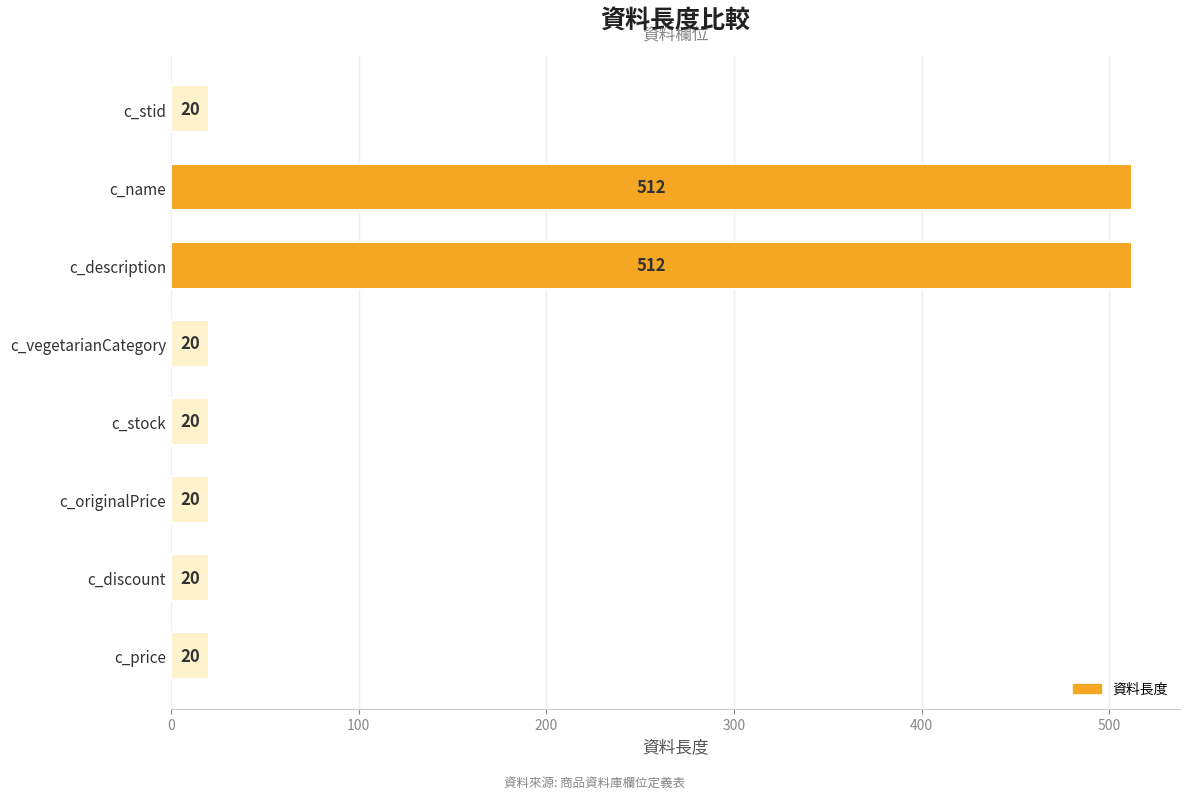

What is the sum of the values at c_stid and c_vegetarianCategory?

40